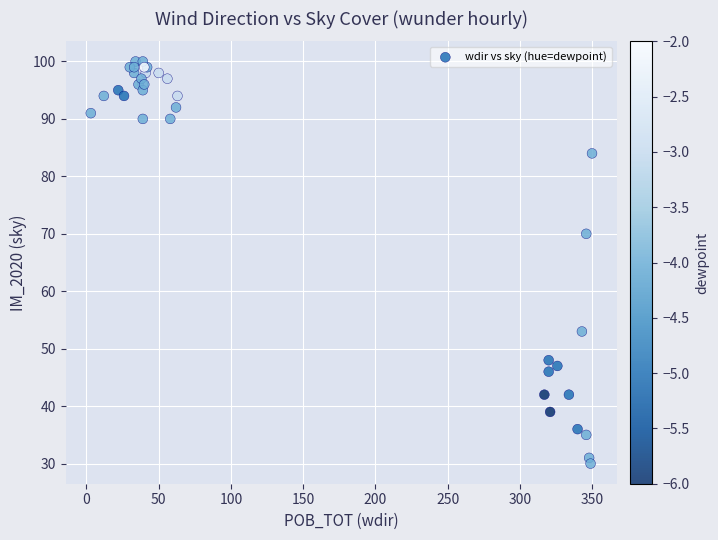

What Y value in the scatter plot is closest to 65?

70